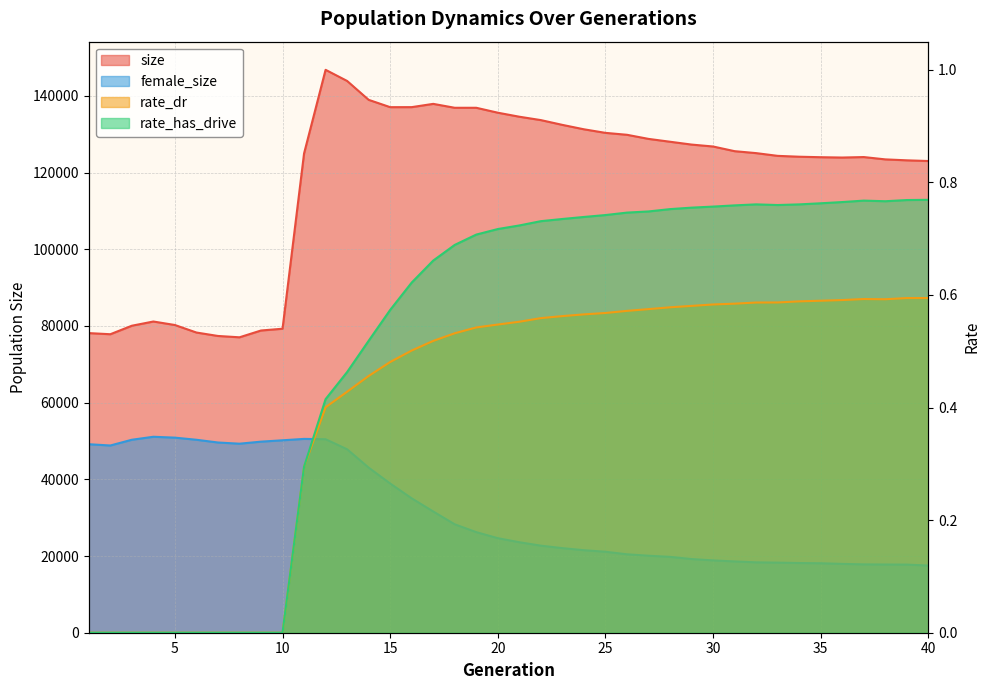

The rate_has_drive series shows 0.3 at 2. True or false?

False